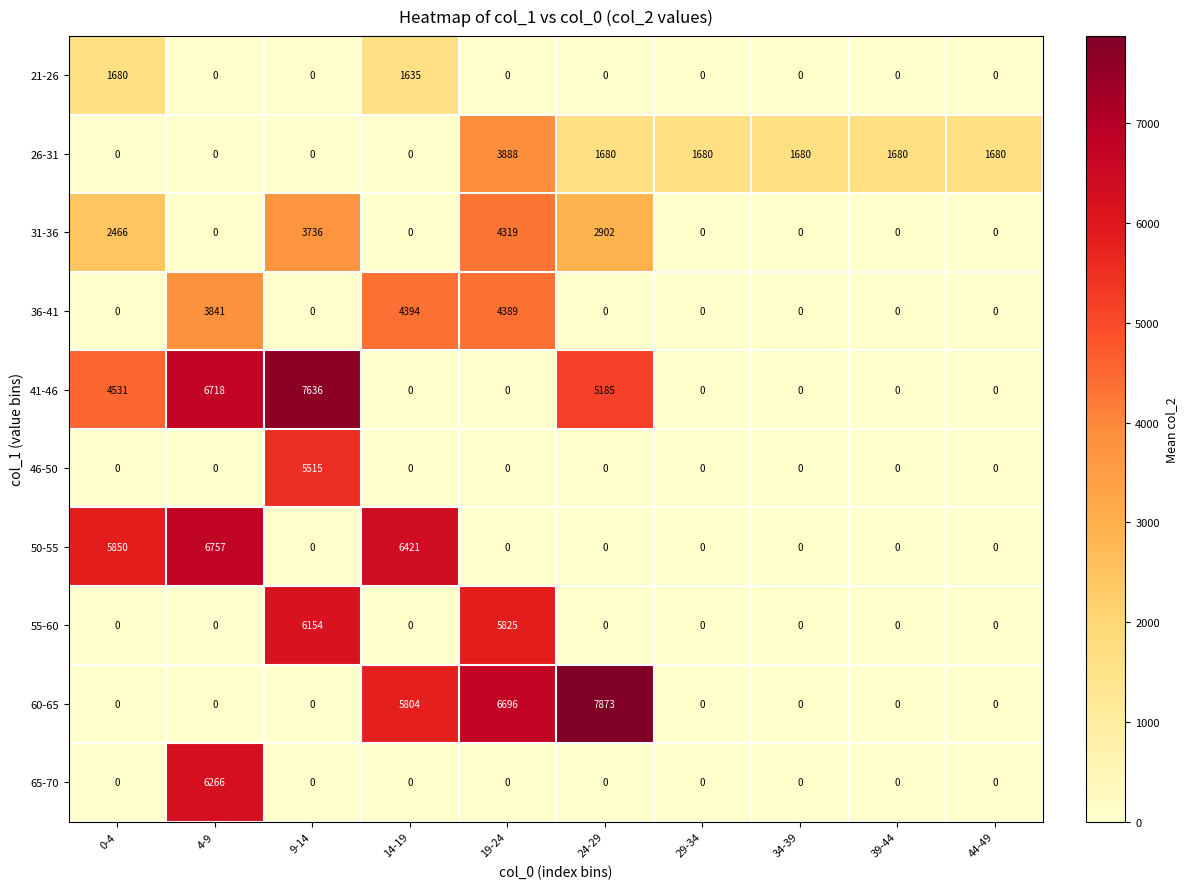

How many distinct data groups are displayed?

10